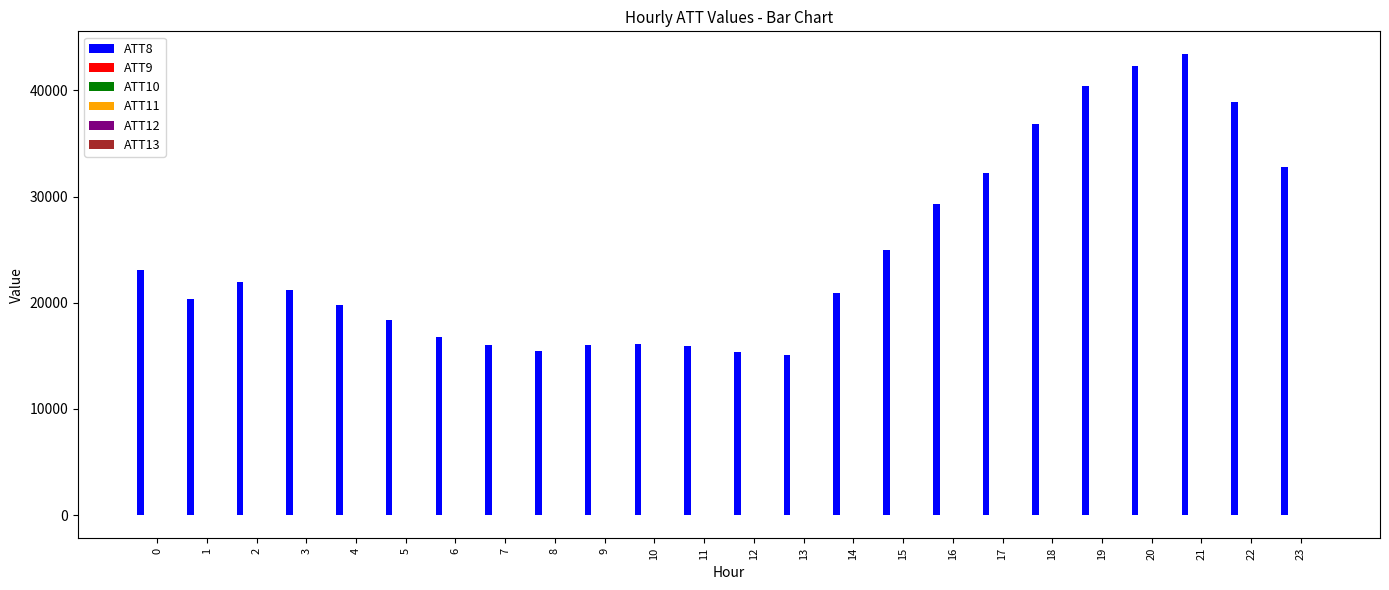

What is the maximum value shown in the chart?

43400.0